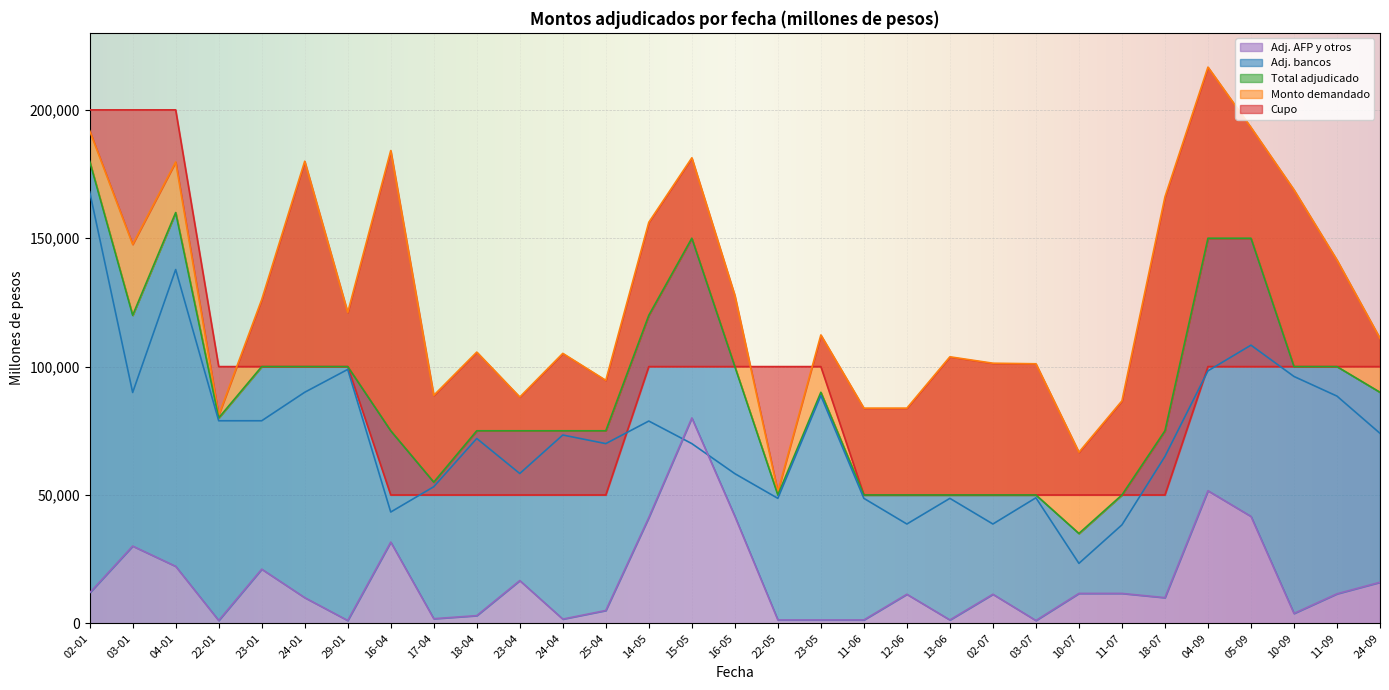

True or false: Adj. AFP y otros and Cupo cross at least once.

False